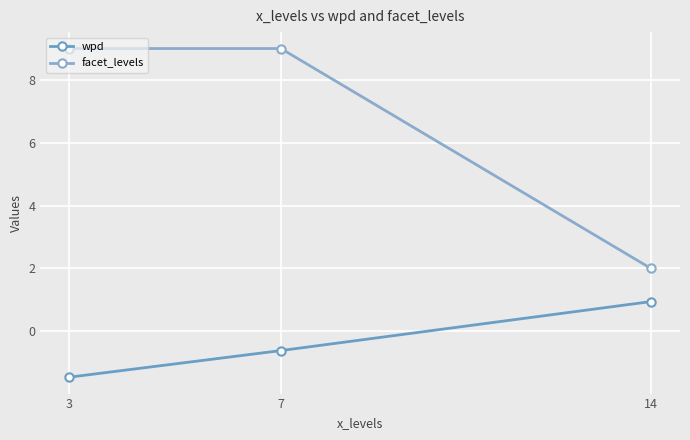

At which label does wpd reach its minimum?

3